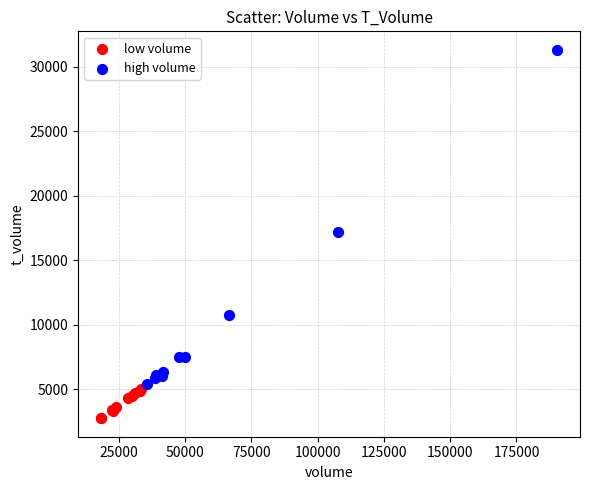

Which series has the widest spread of Y values?

high volume